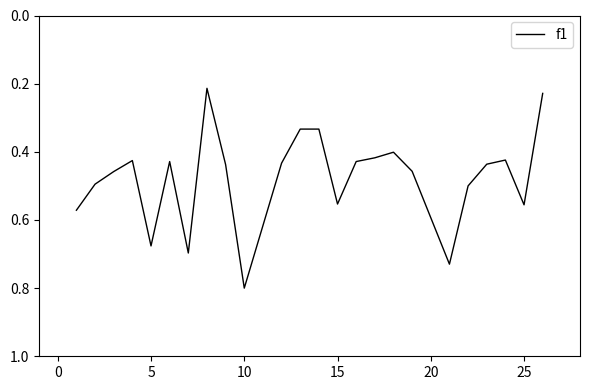

Count the number of data series in this chart.

1